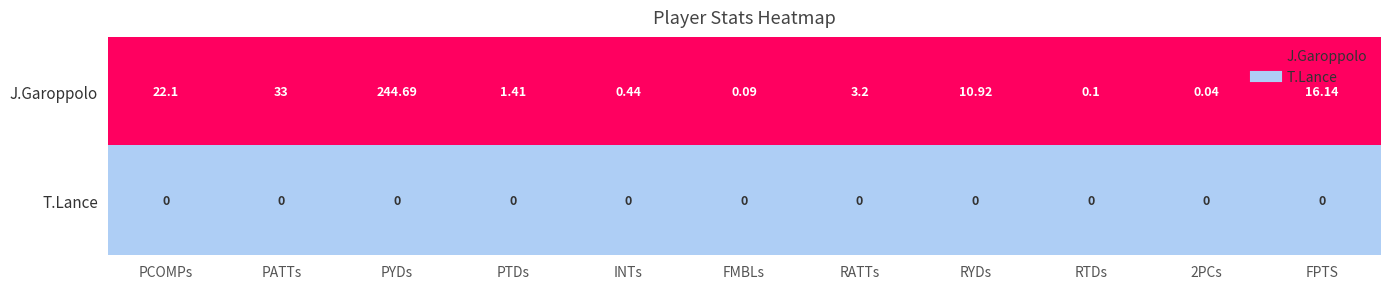

What is the difference between the highest and lowest values at PYDs?

244.7